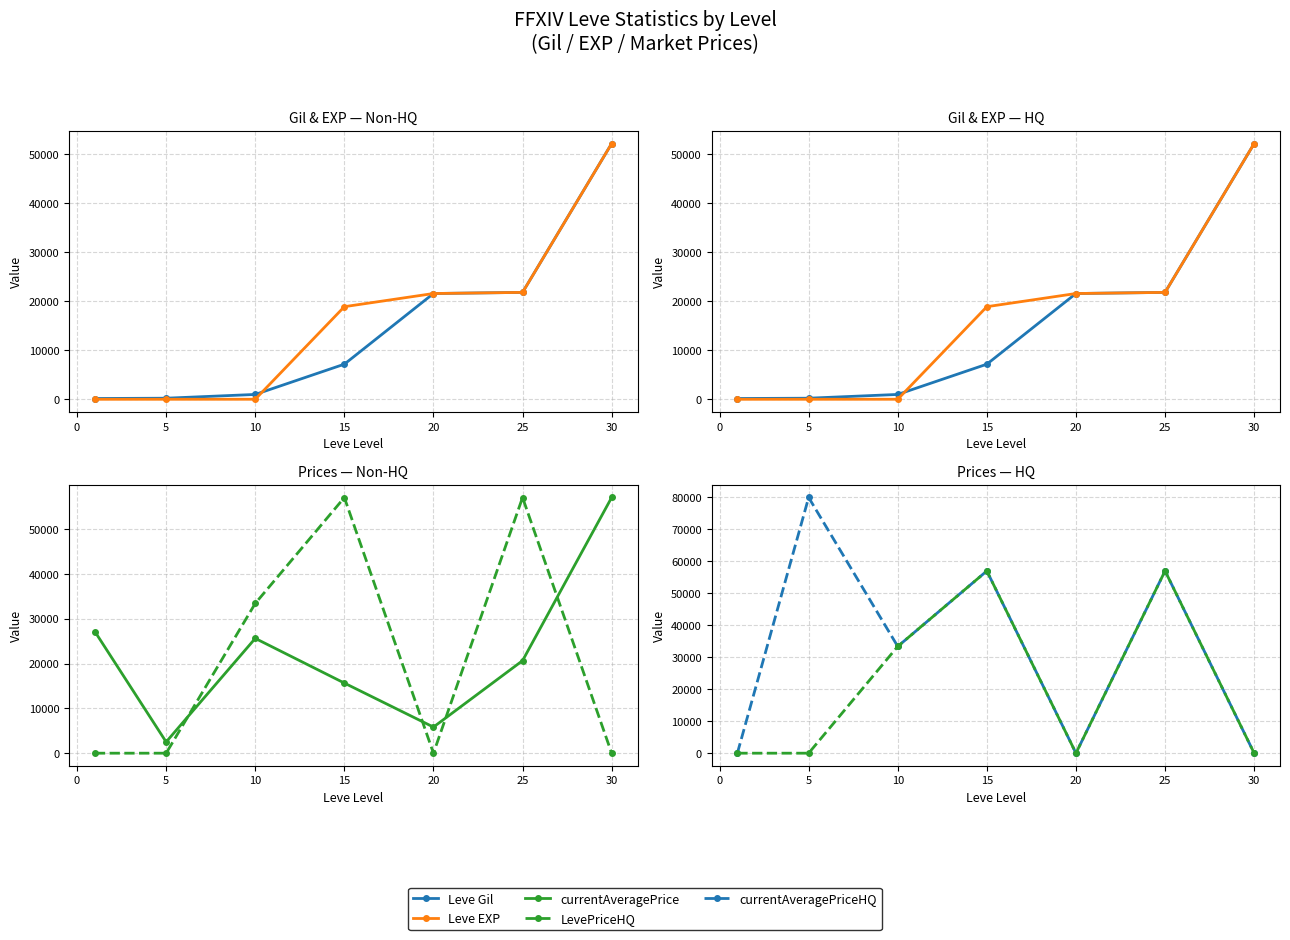

What is the difference between the second highest and minimum values in the LevePriceHQ series?

57016